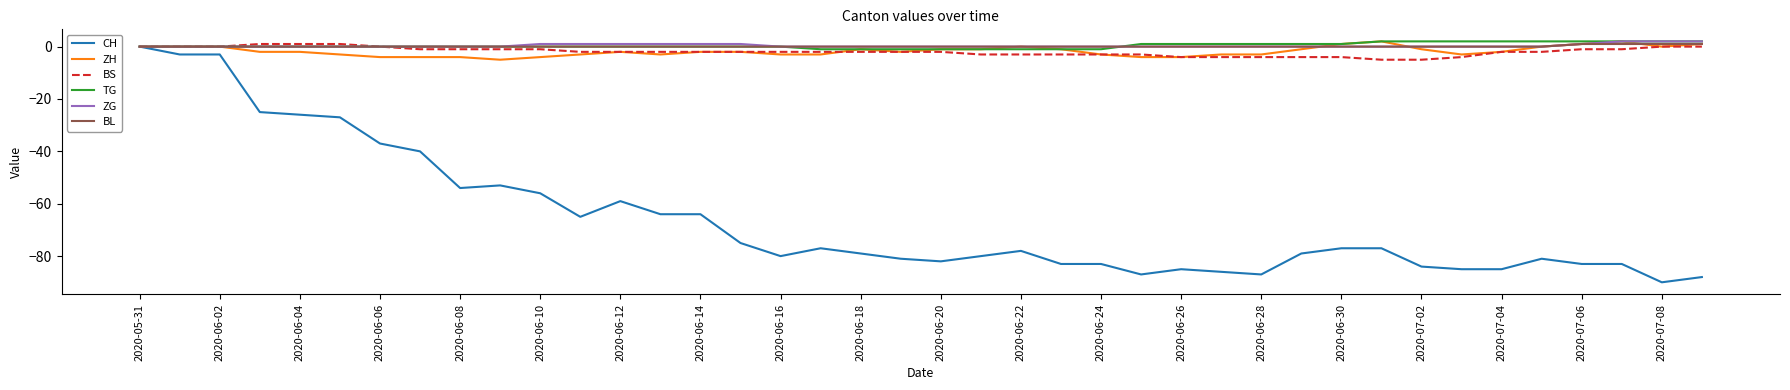

Does the chart display data point markers on the line(s)?

No